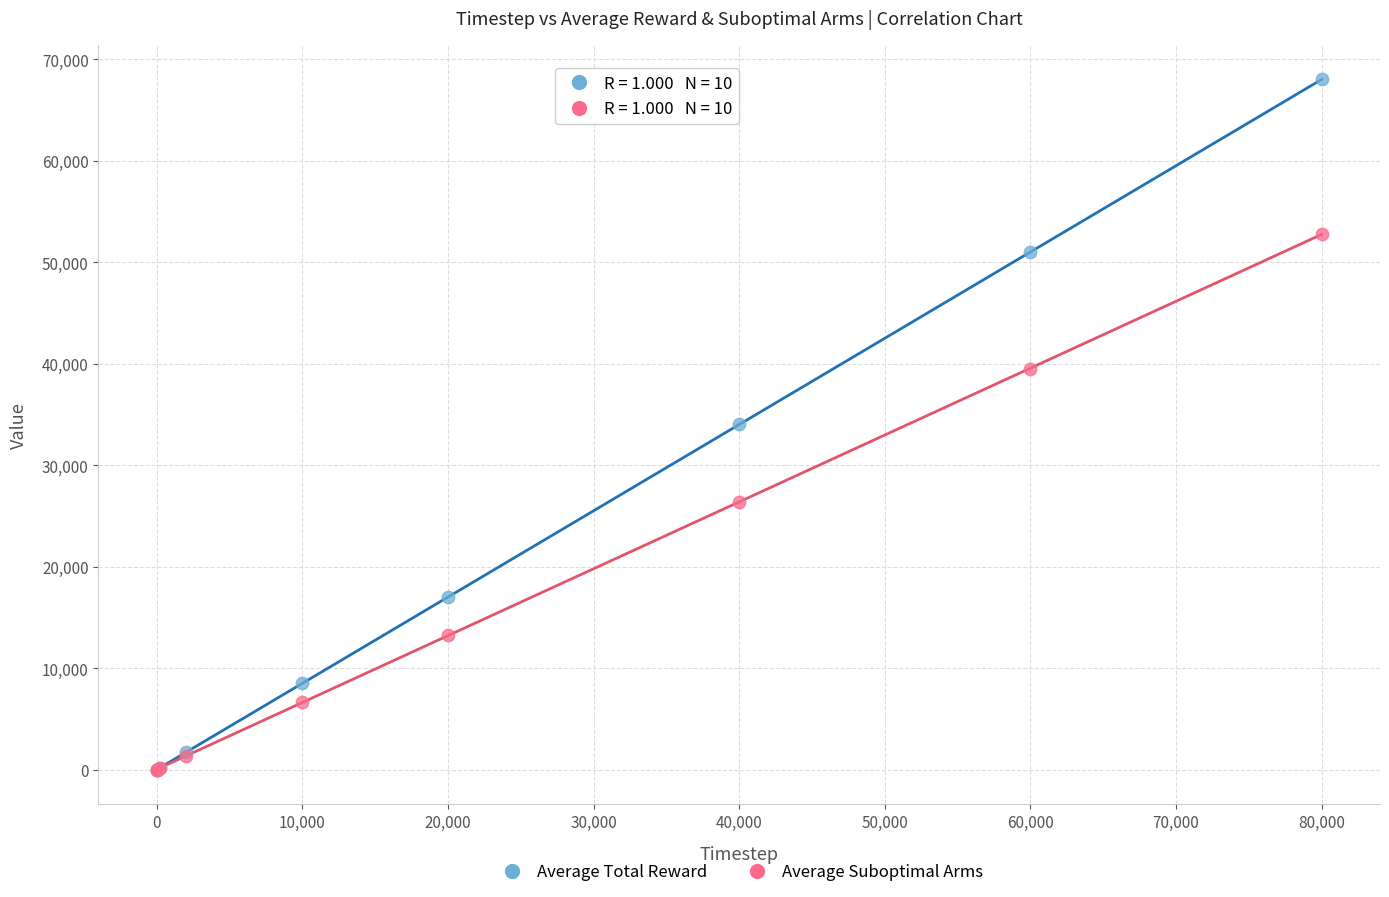

Which series contains the highest Y value?

Average Total Reward